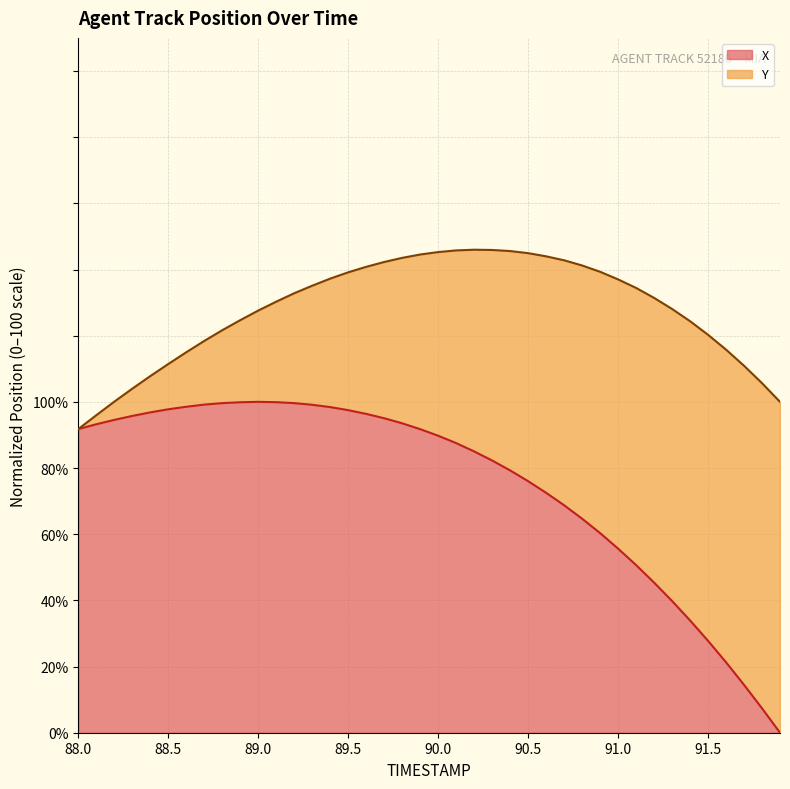

Is it true that X equals 97.8 at 88.5?

True